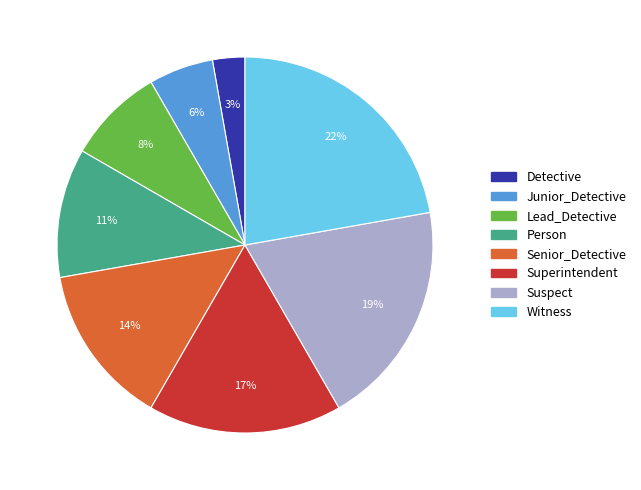

What percentage is the Lead_Detective slice, to the nearest percent?

8%